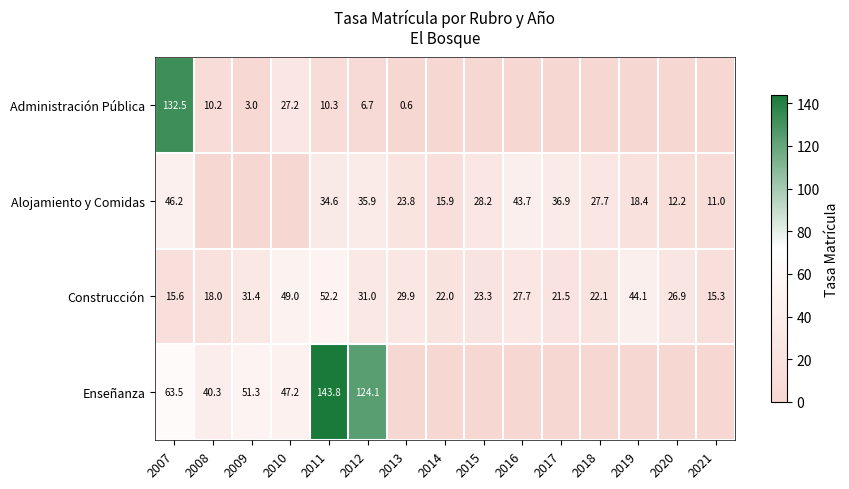

Read the Construcción value at 2017.

21.5